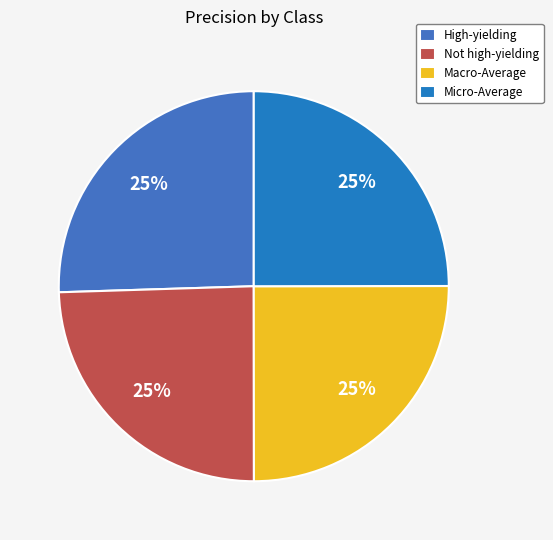

To the nearest percent, what portion does Not high-yielding represent?

25%